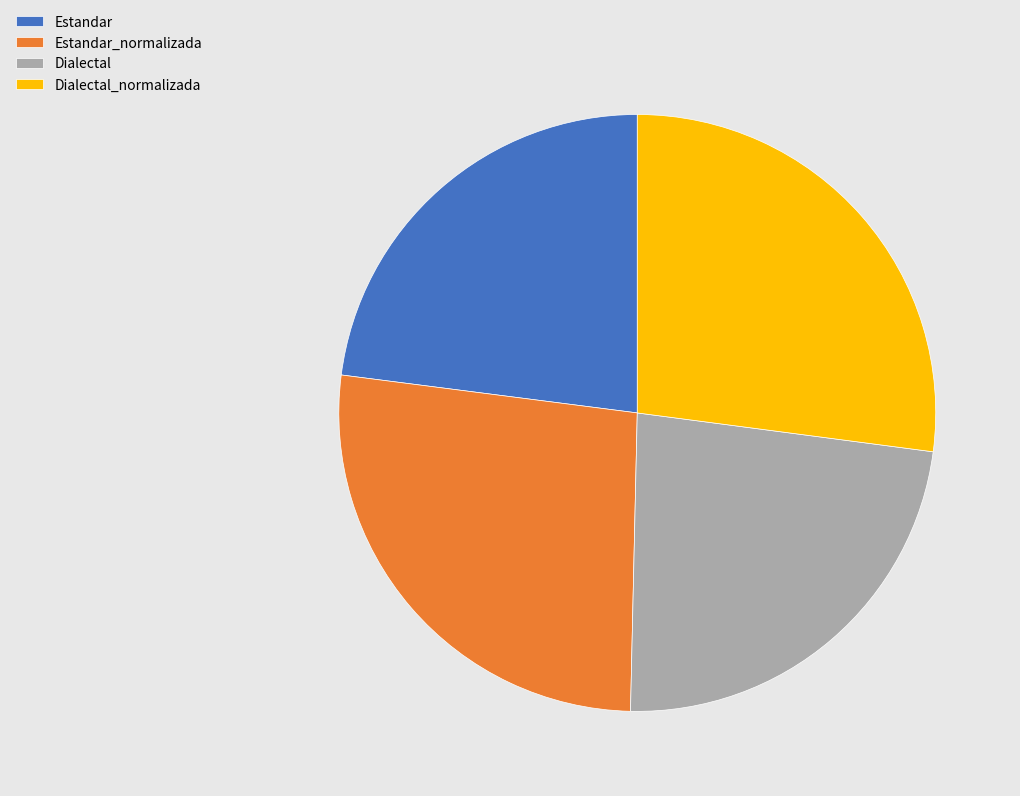

How many segments does this pie chart have?

4